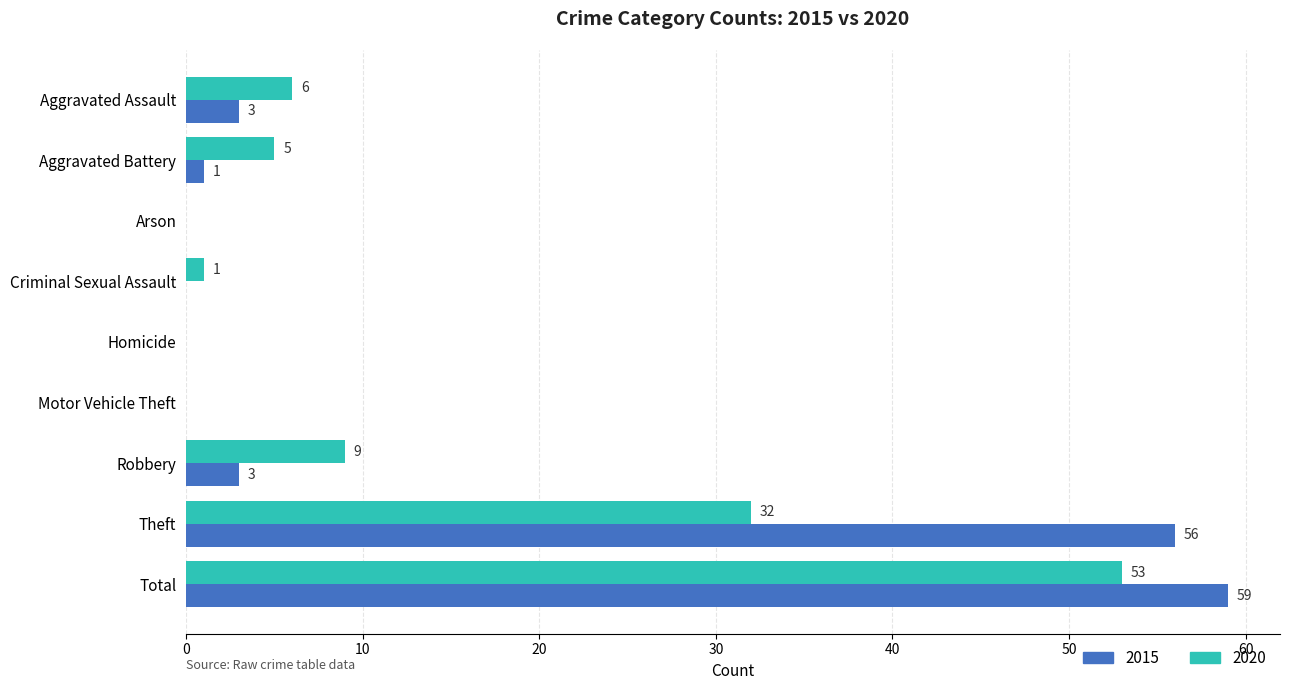

Which series has the largest total across all categories?

2015